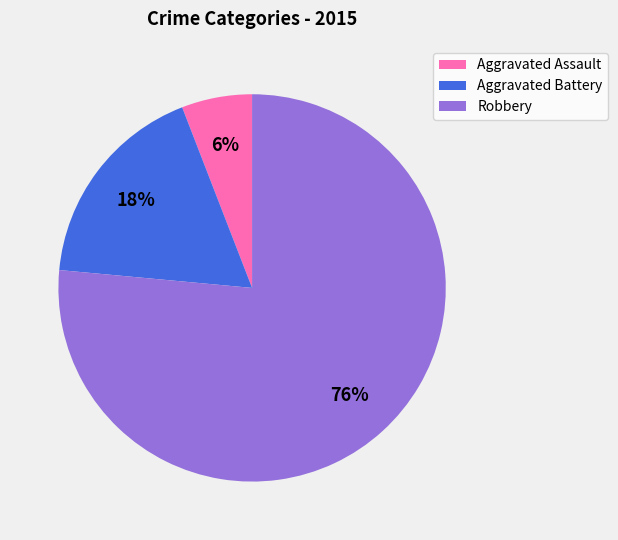

To the nearest percent, what is the average slice percentage?

33%